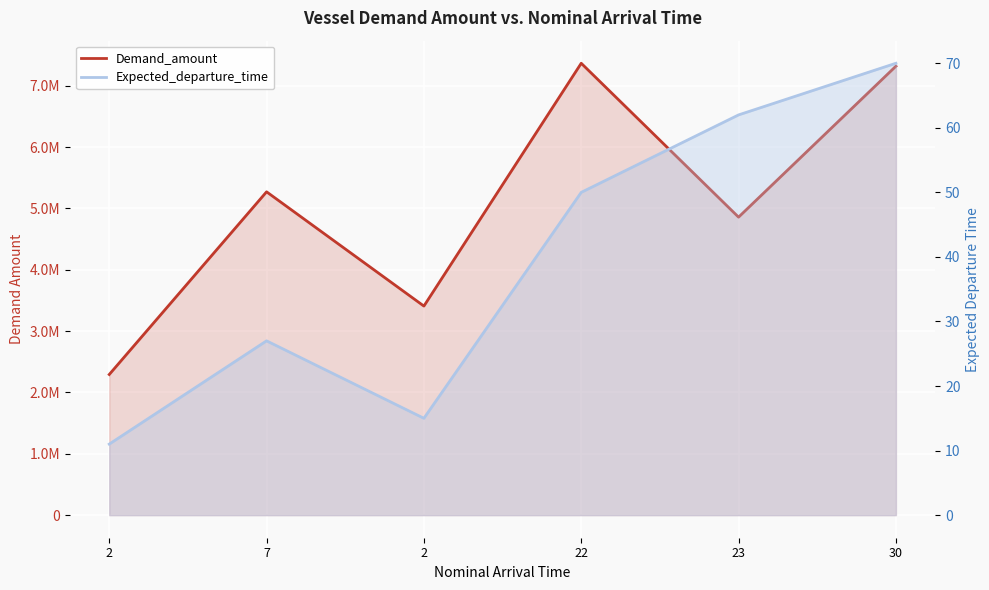

What is the difference between the maximum and minimum values in the Expected_departure_time series?

59